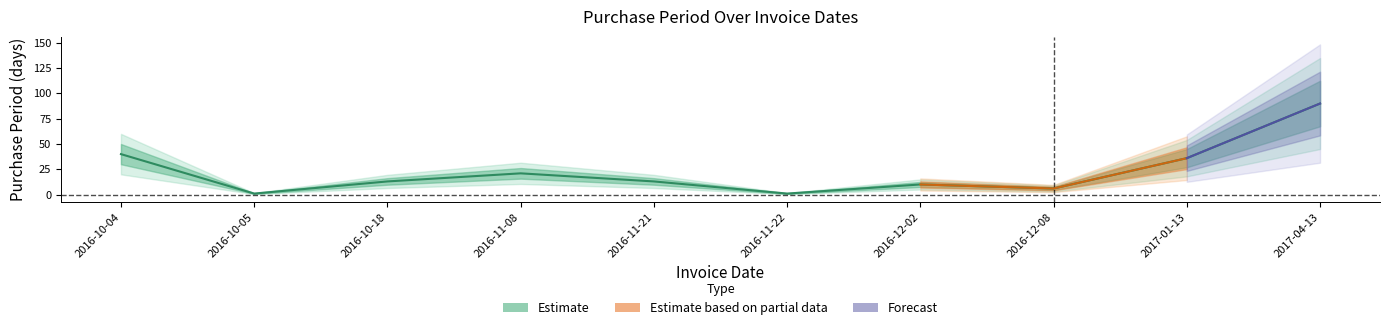

True or false: the data shows 10 at 2016-12-02.

True